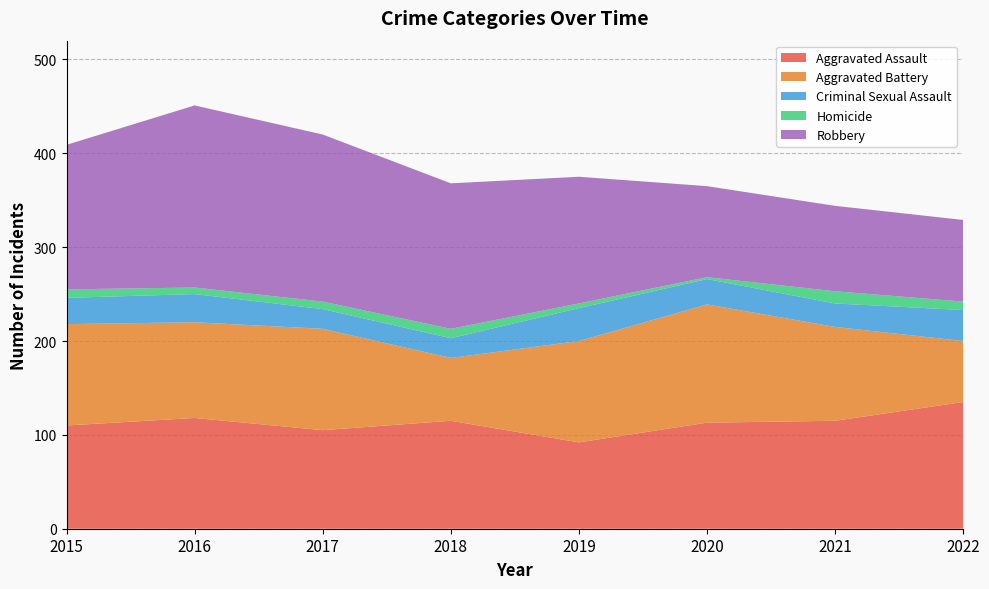

Reading left to right, what are all the values shown in this chart?

Aggravated Assault: 110	118	105	115	92	113	115	135
Aggravated Battery: 108	102	108	67	108	126	100	65
Criminal Sexual Assault: 28	30	21	21	35	27	25	33
Homicide: 9	7	8	10	5	2	13	9
Robbery: 154	194	178	155	135	97	91	87